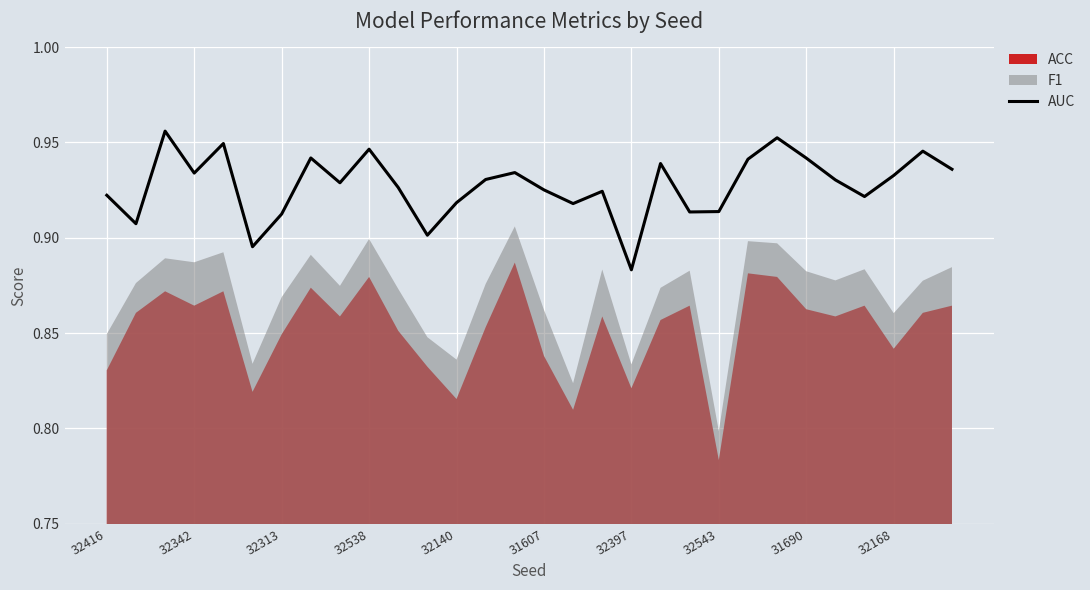

Read the value at 19.

0.9